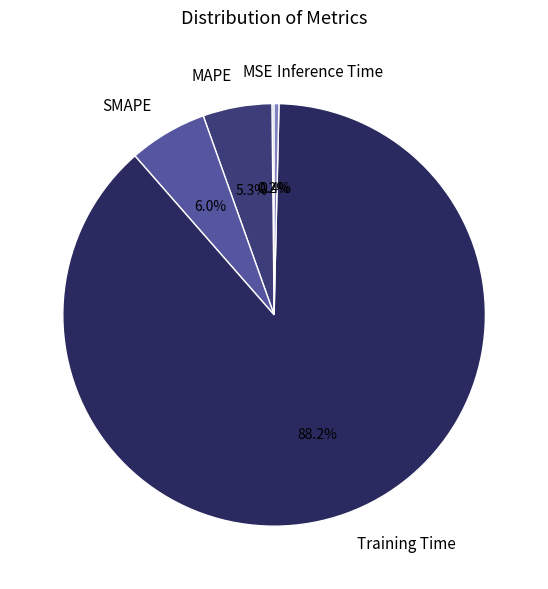

Combined, do SMAPE and MAPE account for over 50%?

No